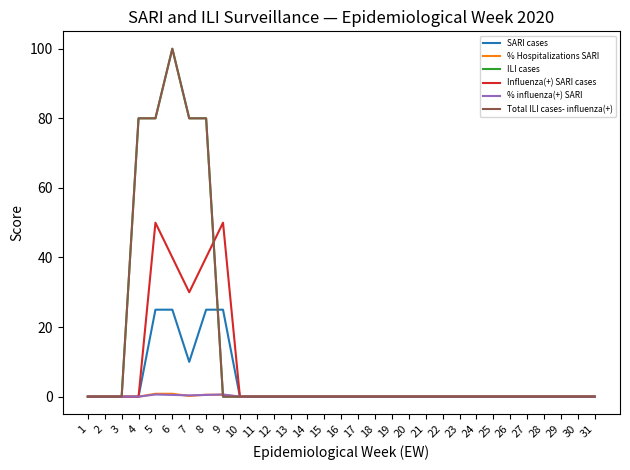

The Total ILI cases- influenza(+) series shows 0.0 at 28. True or false?

True